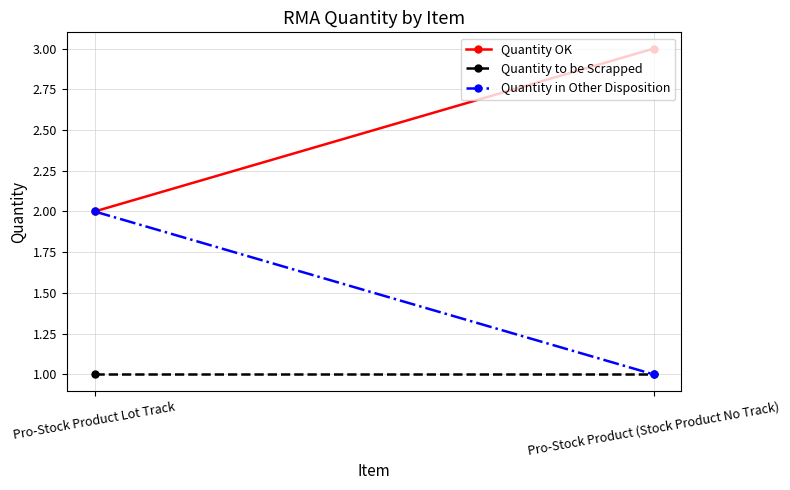

Reading right to left, transcribe all the data shown in this chart.

Quantity OK: Pro-Stock Product (Stock Product No Track)=3	Pro-Stock Product Lot Track=2
Quantity to be Scrapped: Pro-Stock Product (Stock Product No Track)=1	Pro-Stock Product Lot Track=1
Quantity in Other Disposition: Pro-Stock Product (Stock Product No Track)=1	Pro-Stock Product Lot Track=2